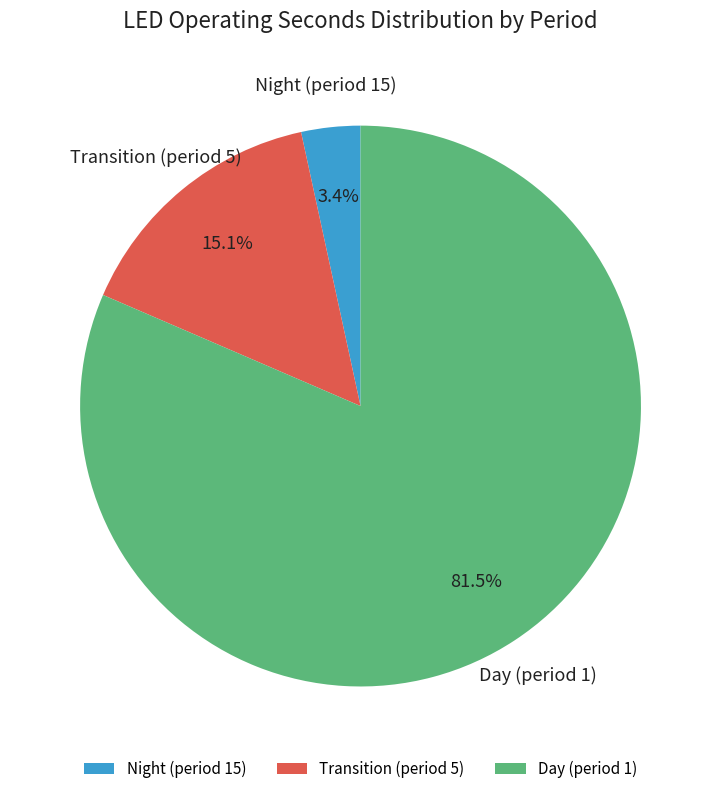

Which has a higher value, Day (period 1) or Night (period 15)?

Day (period 1)